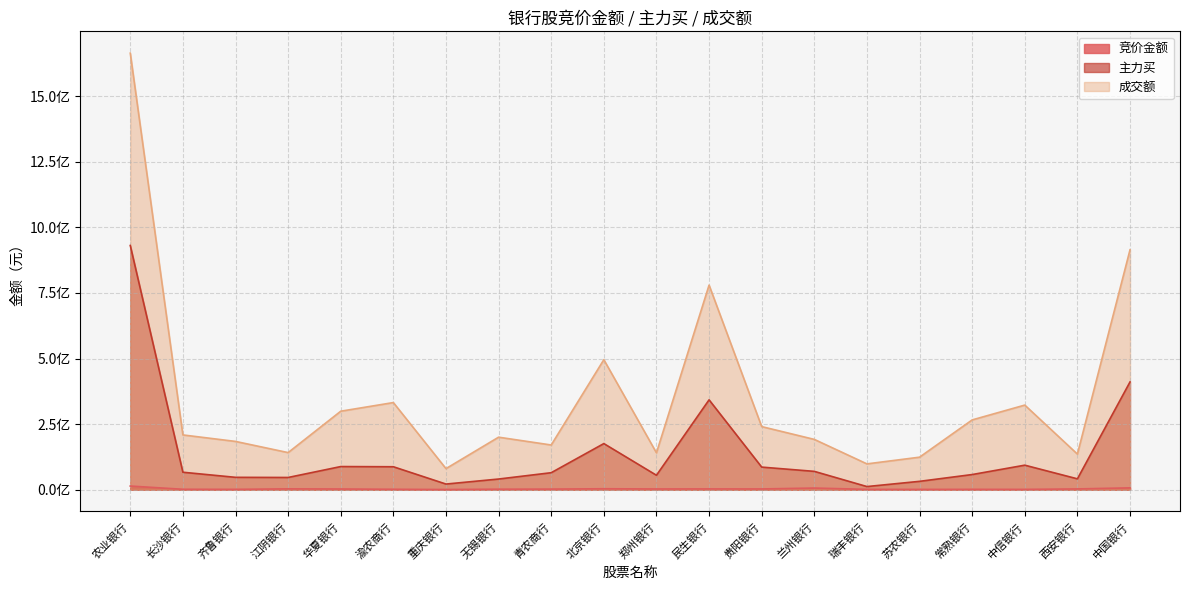

Is it true that 成交额 equals 1202311135 at 民生银行?

False